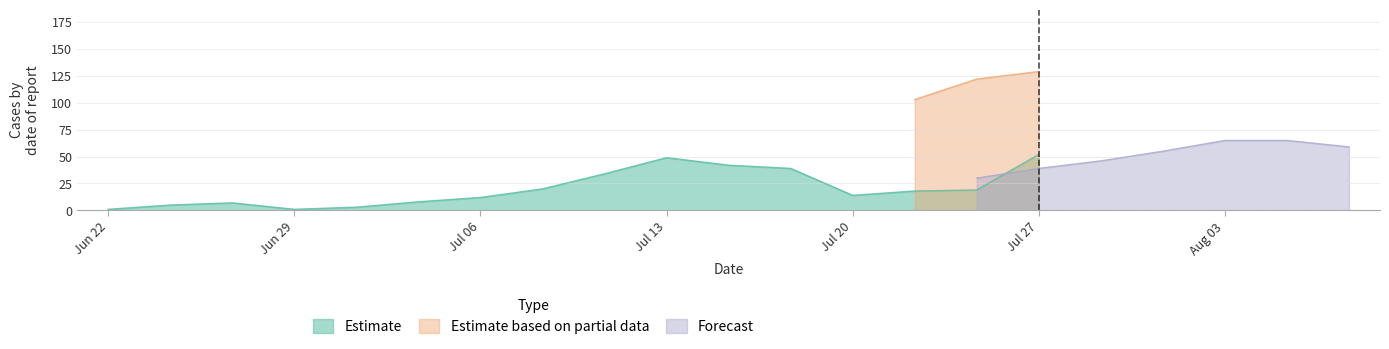

Does the chart display data point markers on the line(s)?

No